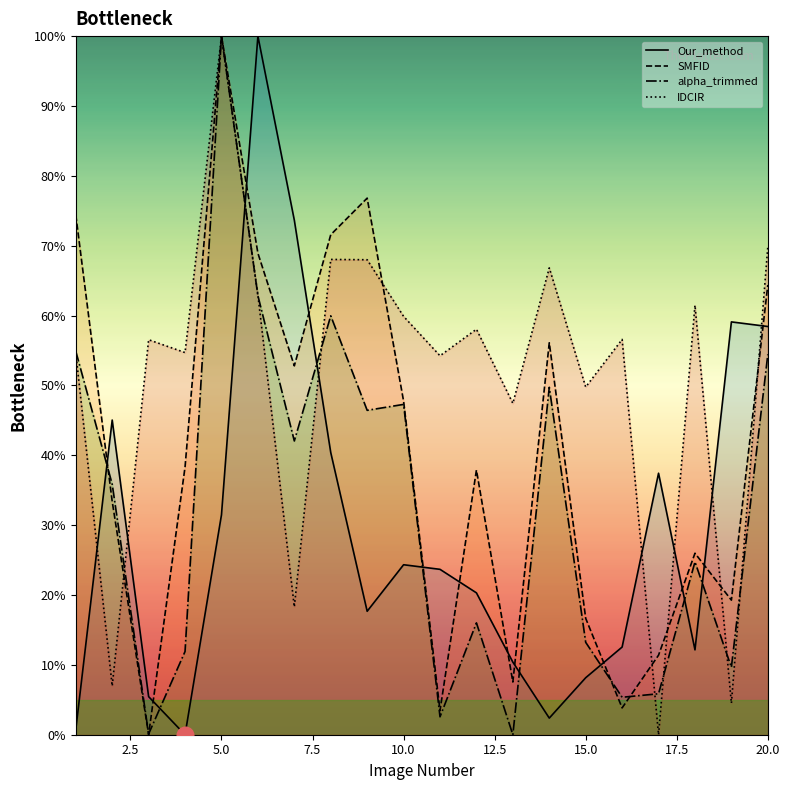

Which series has the largest range (max minus min)?

alpha_trimmed